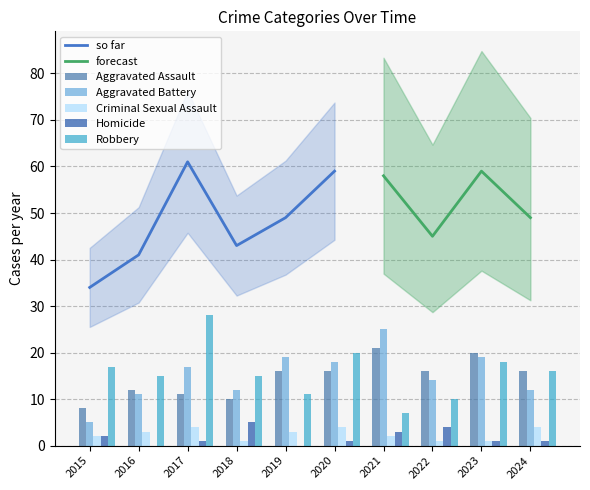

What is the total value across all series at 2016?

41